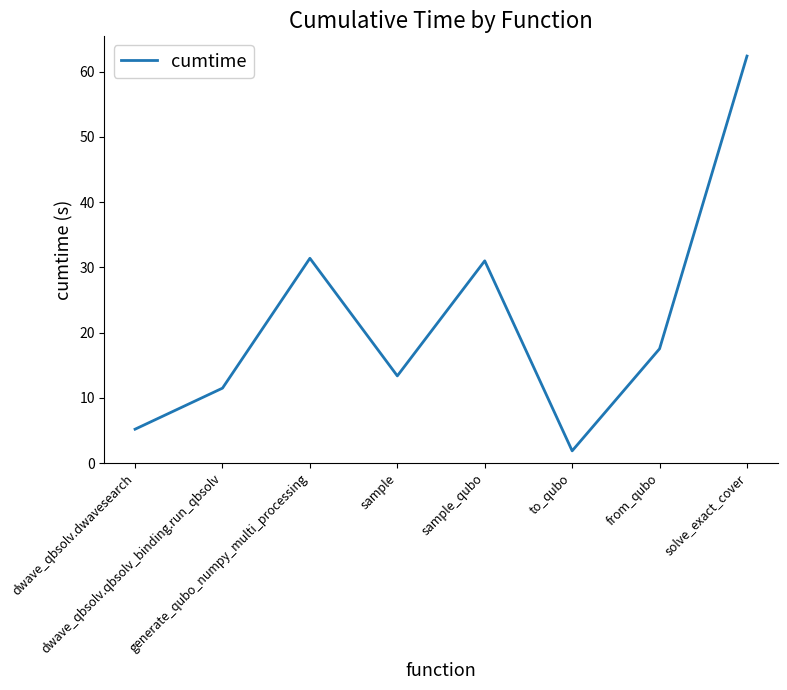

What is the smallest value displayed?

1.9